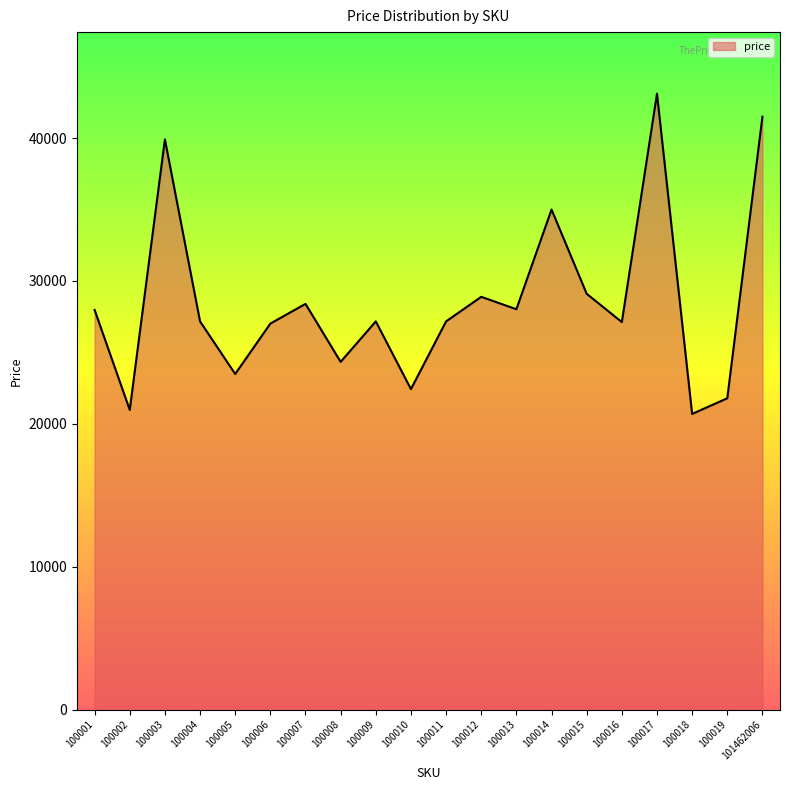

Is it true that the value at 100002 is 36742?

False